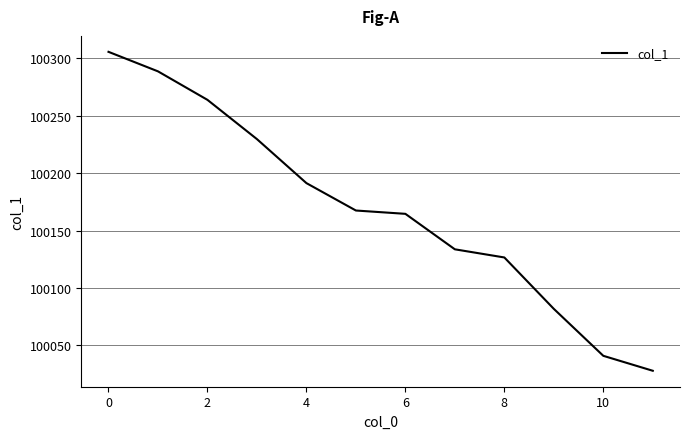

What is the difference between the maximum and second lowest values?

264.8